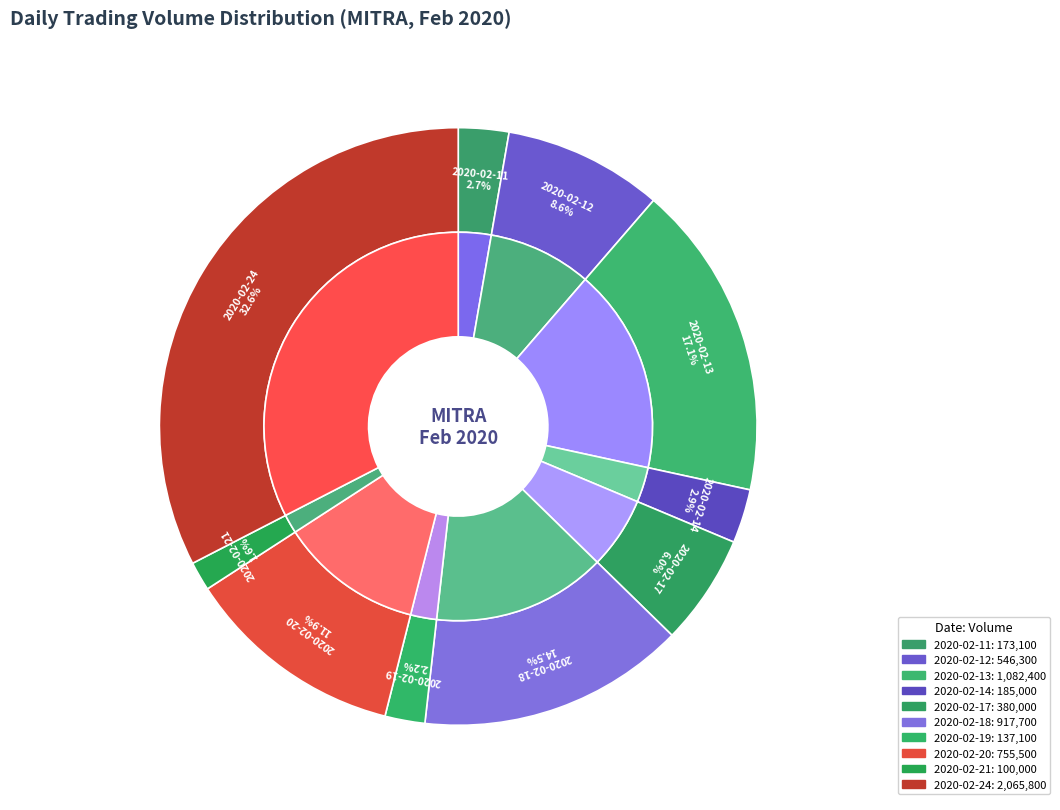

Approximately how many times larger is the value at 2020-02-21 compared to 2020-02-17?

0.3